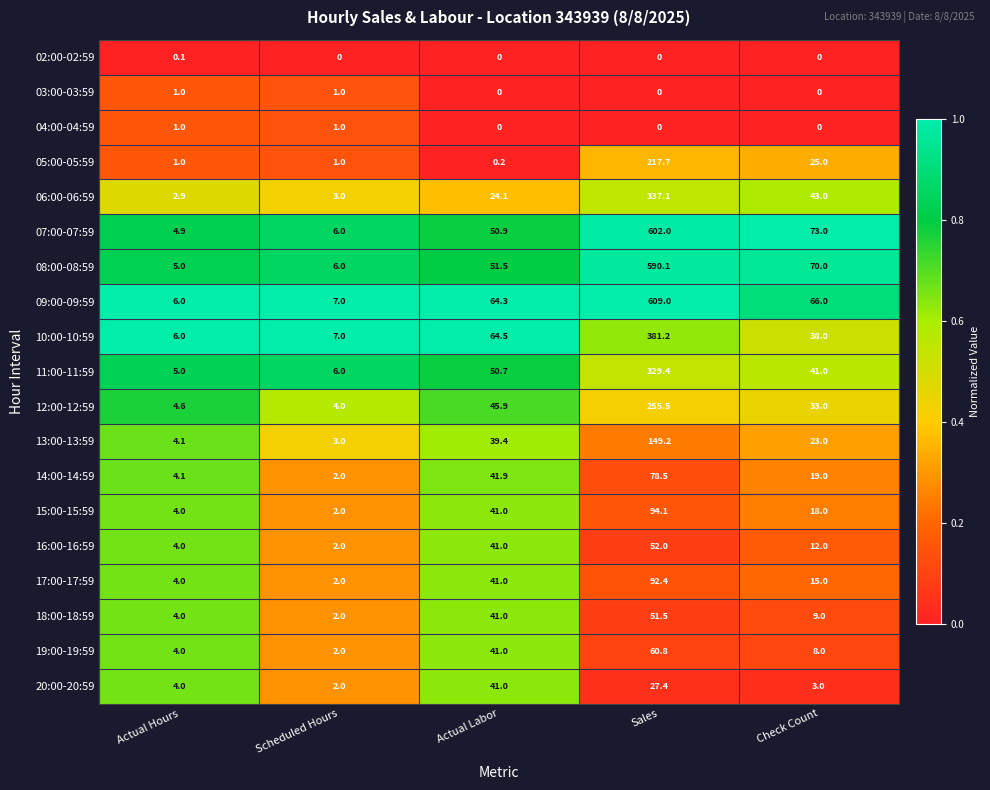

Is it true that 08:00-08:59 equals 6.0 at Scheduled Hours?

True